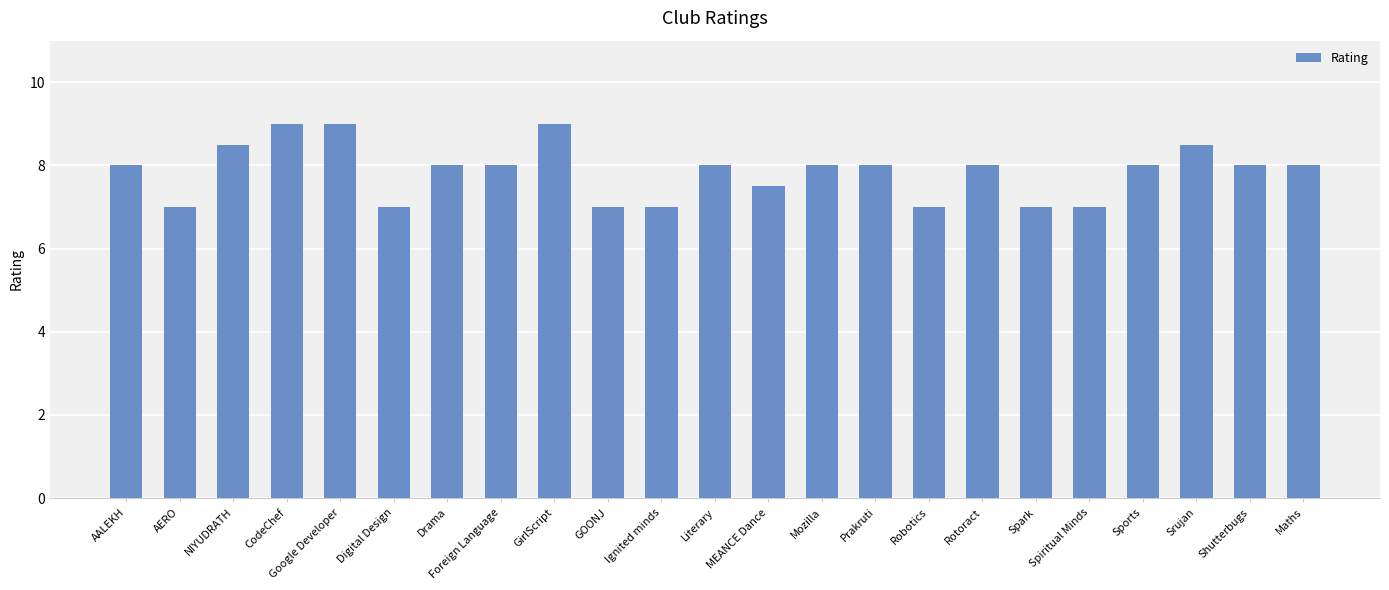

What is the ratio of the value at MEANCE Dance to the value at Rotoract?

0.9